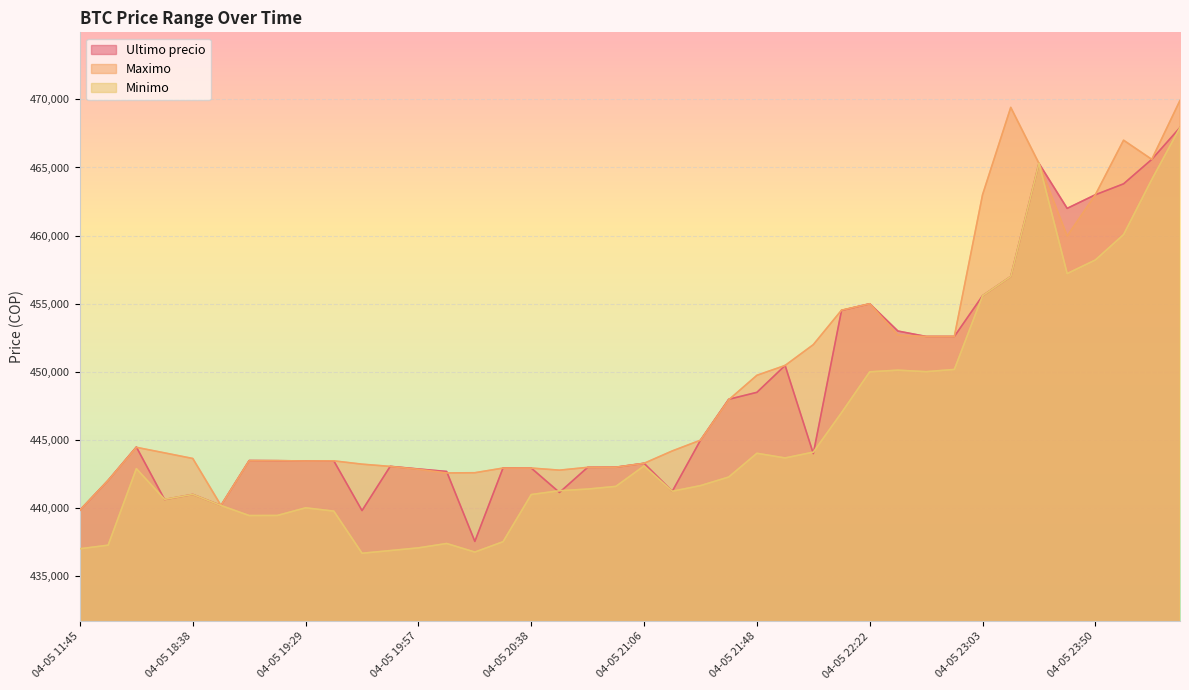

Reading left to right, transcribe all the data shown in this chart.

Ultimo precio: 04-05 11:45=439856	04-05 16:00=442042	04-05 16:21=444489	04-05 18:21=440637	04-05 18:38=441009	04-05 18:53=440200	04-05 19:06=443496	04-05 19:17=443485	04-05 19:29=443462	04-05 19:38=443472	04-05 19:46=439823	04-05 19:51=443069	04-05 19:57=442876	04-05 20:05=442693	04-05 20:15=437562	04-05 20:28=442954	04-05 20:38=442943	04-05 20:46=441154	04-05 20:52=442996	04-05 20:58=443007	04-05 21:06=443293	04-05 21:16=441238	04-05 21:27=444989	04-05 21:38=447988	04-05 21:48=448500	04-05 21:55=450472	04-05 22:01=444005	04-05 22:10=454509	04-05 22:22=454999	04-05 22:34=452998	04-05 22:45=452600	04-05 22:55=452599	04-05 23:03=455589	04-05 23:13=457000	04-05 23:26=465301	04-05 23:39=462000	04-05 23:50=462999	04-05 23:59=463801	04-06 00:23=465595	04-06 00:42=467932
Maximo: 04-05 11:45=439856	04-05 16:00=442042	04-05 16:21=444464	04-05 18:21=444057	04-05 18:38=443645	04-05 18:53=440200	04-05 19:06=443485	04-05 19:17=443485	04-05 19:29=443462	04-05 19:38=443472	04-05 19:46=443229	04-05 19:51=443064	04-05 19:57=442853	04-05 20:05=442584	04-05 20:15=442600	04-05 20:28=442943	04-05 20:38=442943	04-05 20:46=442789	04-05 20:52=442996	04-05 20:58=443007	04-05 21:06=443293	04-05 21:16=444200	04-05 21:27=444989	04-05 21:38=447951	04-05 21:48=449750	04-05 21:55=450472	04-05 22:01=451999	04-05 22:10=454529	04-05 22:22=454999	04-05 22:34=452699	04-05 22:45=452599	04-05 22:55=452599	04-05 23:03=462998	04-05 23:13=469410	04-05 23:26=465301	04-05 23:39=459972	04-05 23:50=462999	04-05 23:59=467000	04-06 00:23=465595	04-06 00:42=469917
Minimo: 04-05 11:45=437021	04-05 16:00=437285	04-05 16:21=442900	04-05 18:21=440648	04-05 18:38=441009	04-05 18:53=440196	04-05 19:06=439459	04-05 19:17=439466	04-05 19:29=440025	04-05 19:38=439783	04-05 19:46=436692	04-05 19:51=436888	04-05 19:57=437087	04-05 20:05=437408	04-05 20:15=436779	04-05 20:28=437538	04-05 20:38=441000	04-05 20:46=441280	04-05 20:52=441402	04-05 20:58=441599	04-05 21:06=443100	04-05 21:16=441243	04-05 21:27=441654	04-05 21:38=442285	04-05 21:48=444027	04-05 21:55=443685	04-05 22:01=444112	04-05 22:10=447006	04-05 22:22=450005	04-05 22:34=450127	04-05 22:45=450016	04-05 22:55=450180	04-05 23:03=455589	04-05 23:13=457000	04-05 23:26=465300	04-05 23:39=457215	04-05 23:50=458213	04-05 23:59=460076	04-06 00:23=464121	04-06 00:42=467932